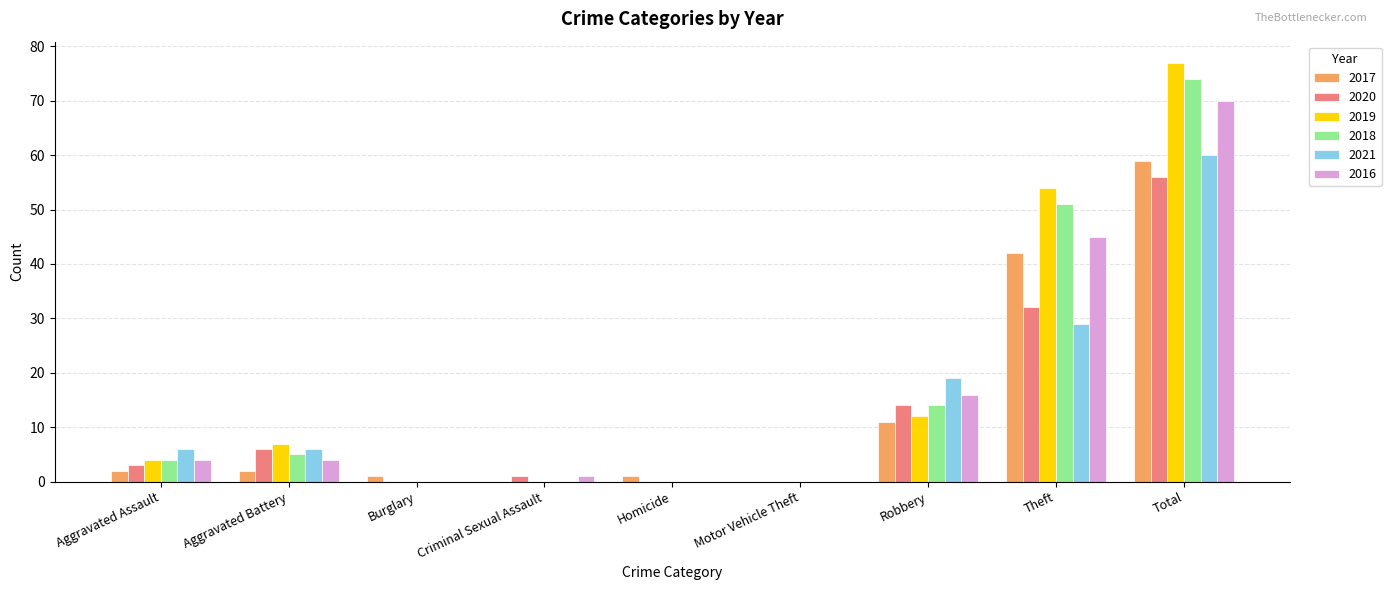

At which category is the sum across all series the highest?

Total